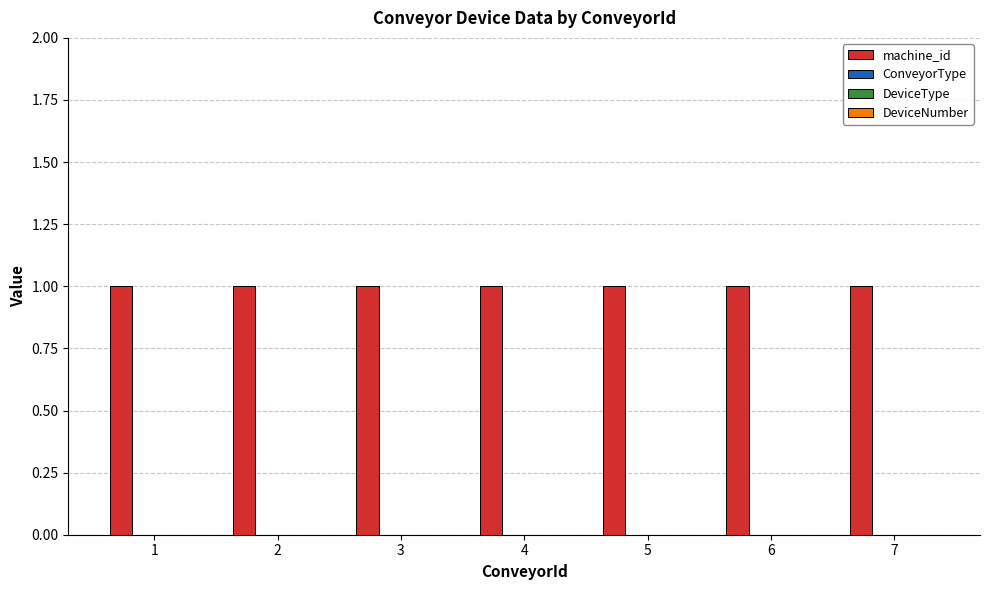

Reading left to right, extract all data points from this chart.

machine_id: 1	1	1	1	1	1	1
ConveyorType: 0	0	0	0	0	0	0
DeviceType: 0	0	0	0	0	0	0
DeviceNumber: 0	0	0	0	0	0	0